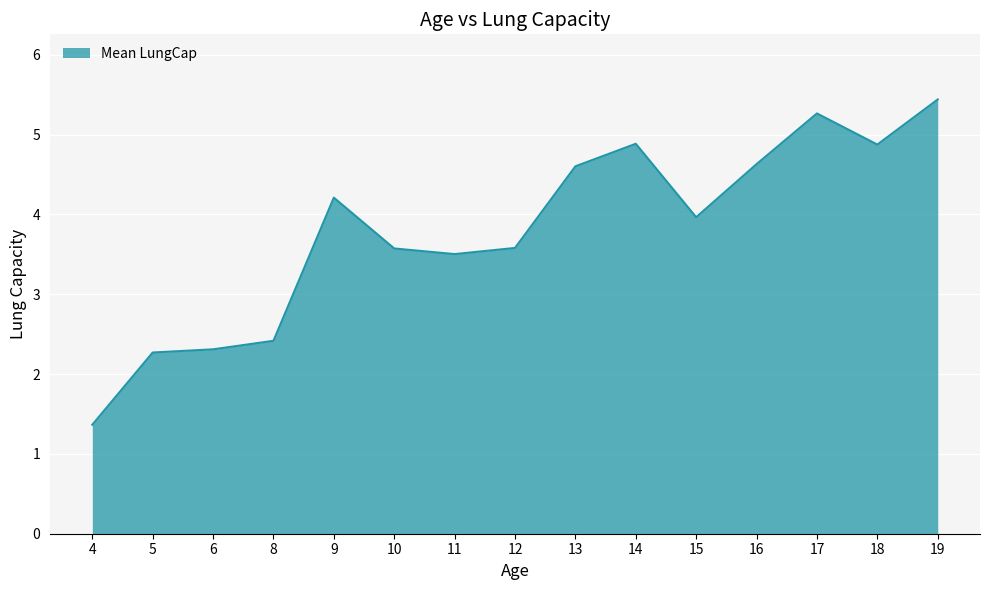

True or false: the data has more than 0 interior local peaks.

True